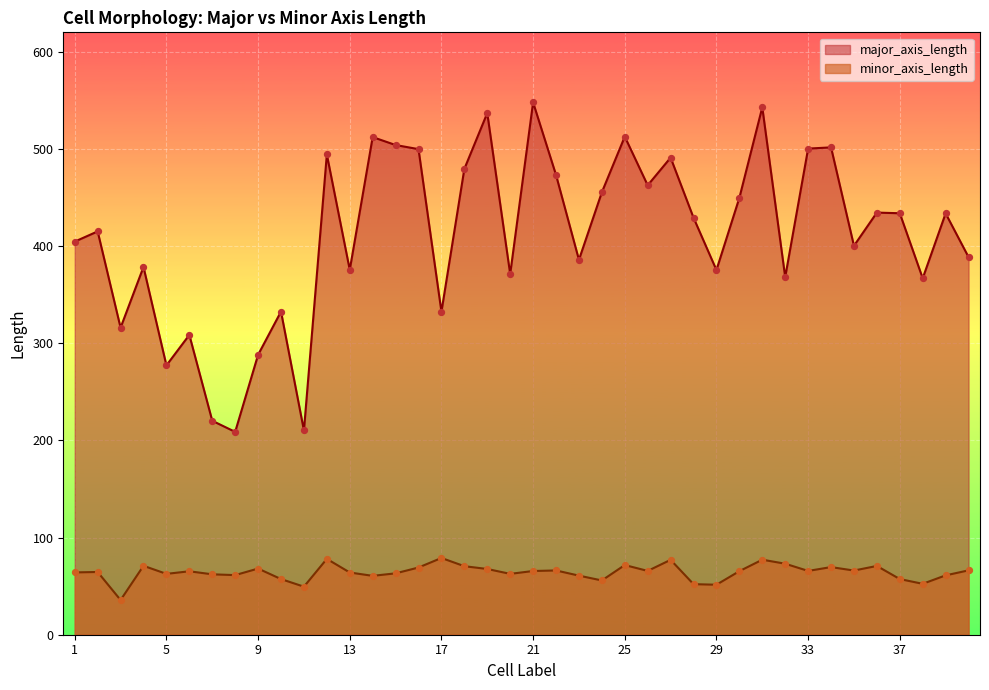

What are all the series names shown in the legend?

major_axis_length, minor_axis_length